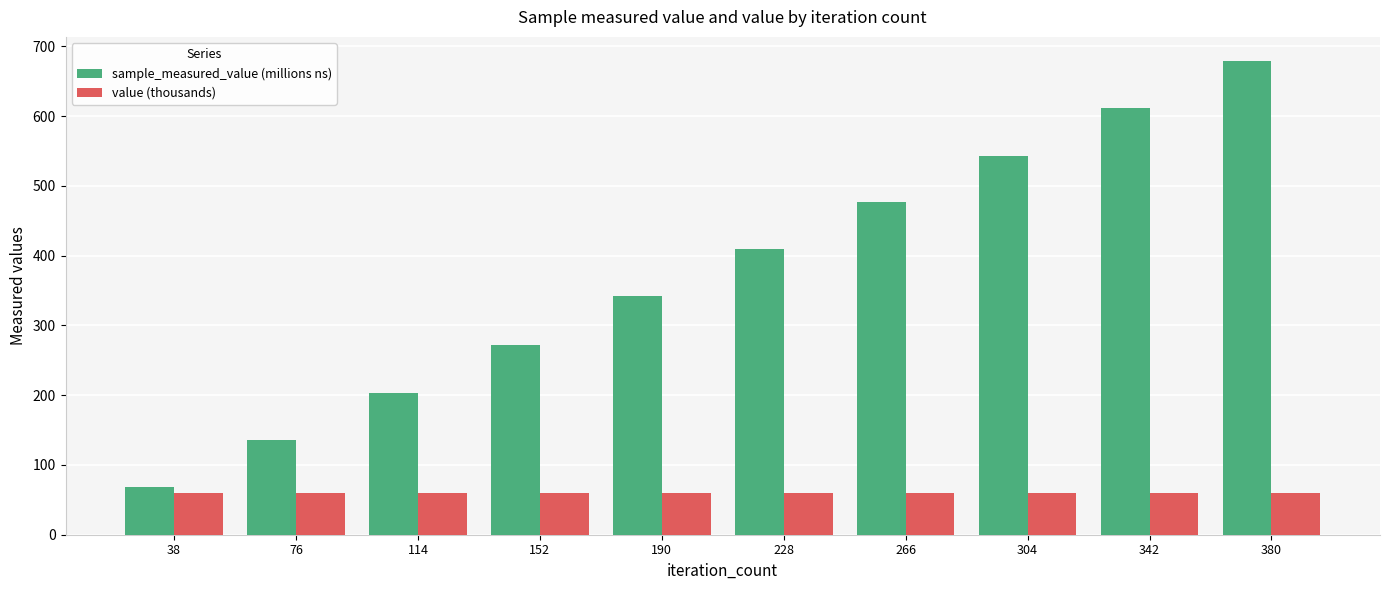

List the series in order of their overall mean, lowest first.

value (thousands), sample_measured_value (millions ns)